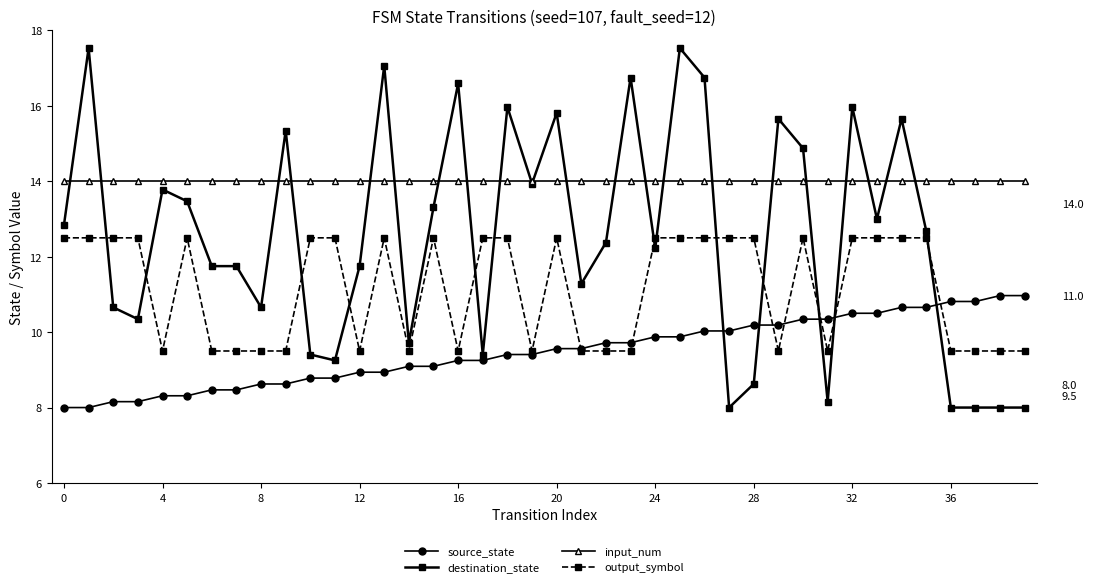

Which series has the largest total across all categories?

input_num